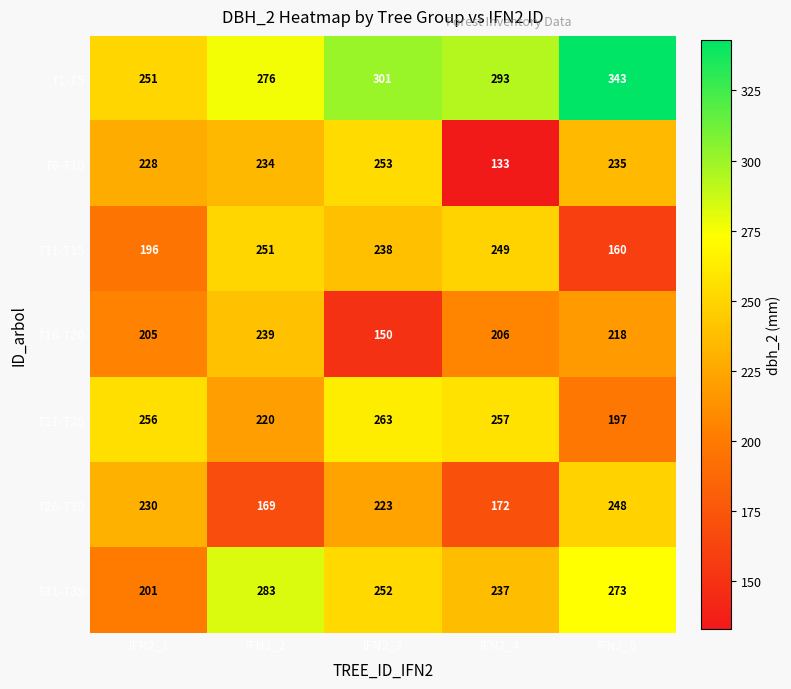

How many data points in T1-T5 are less than 293?

2